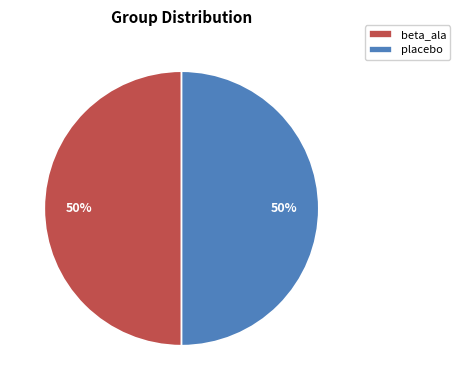

Is the sum of beta_ala and placebo greater than half?

Yes